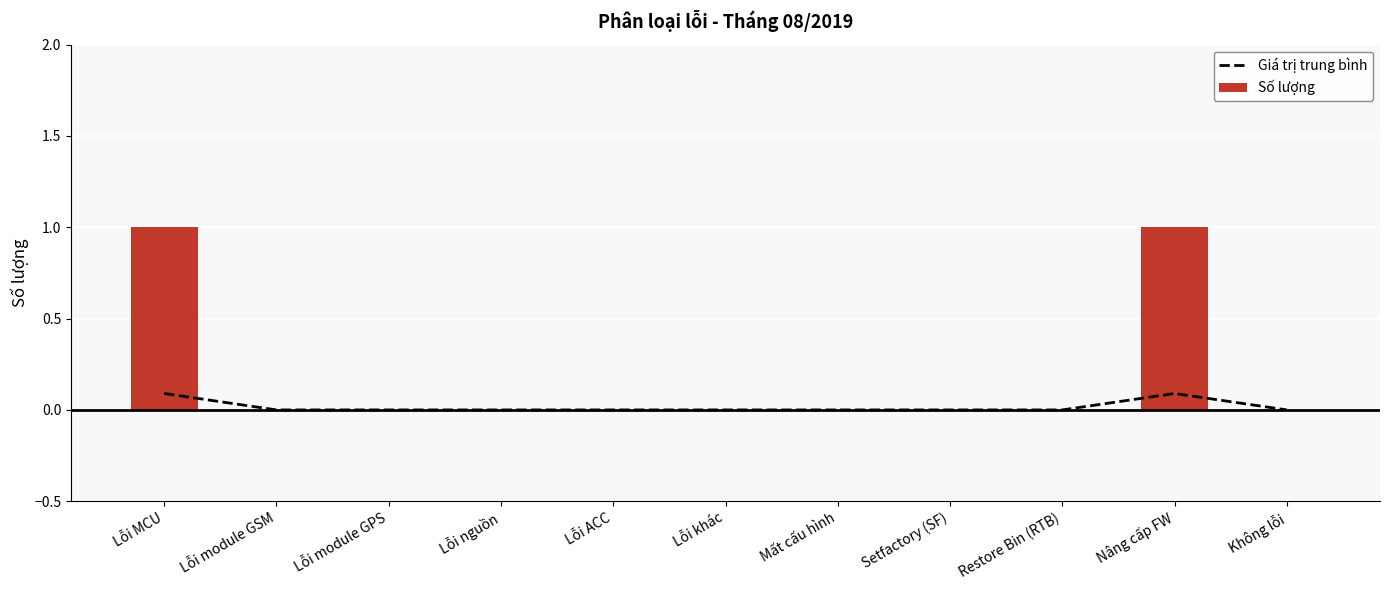

Which label corresponds to the largest value in the chart?

Lỗi MCU